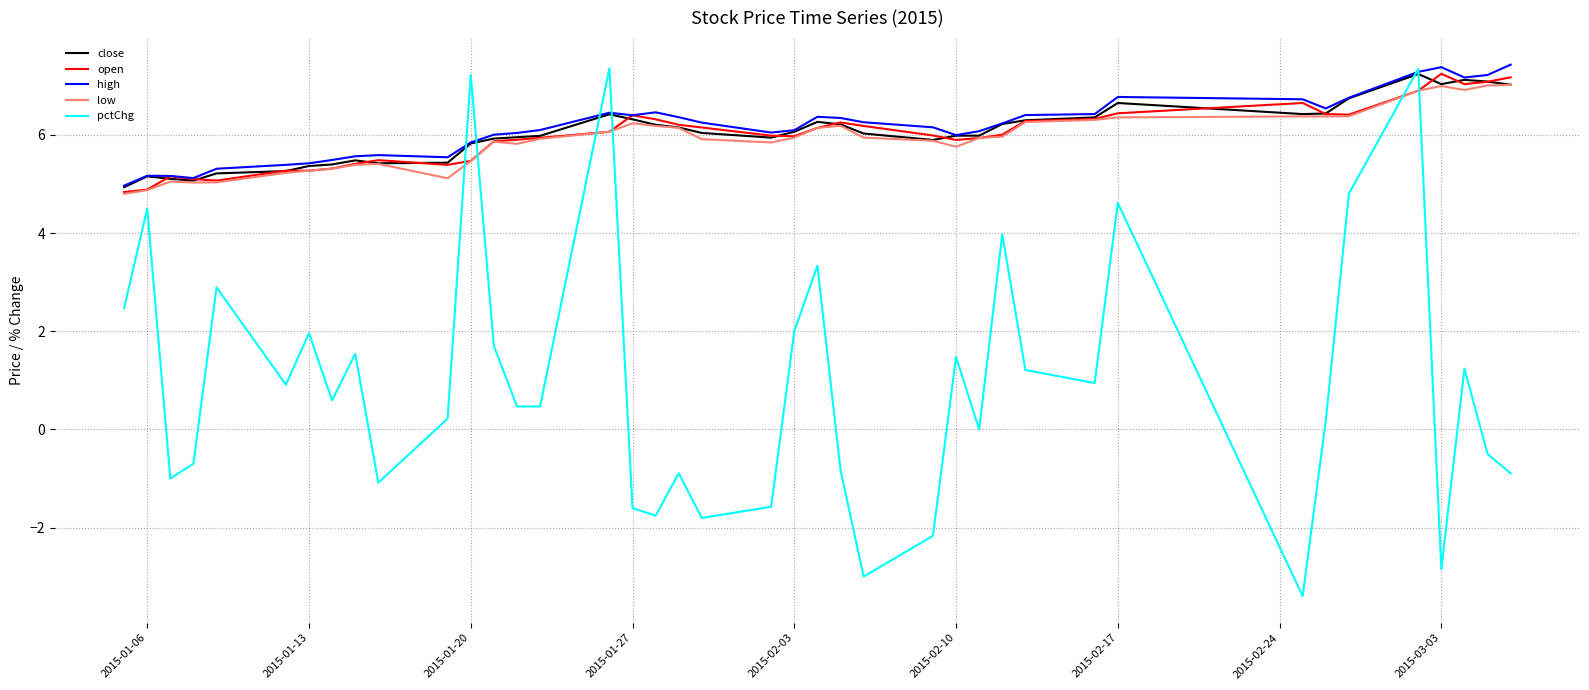

How many distinct data groups are displayed?

5